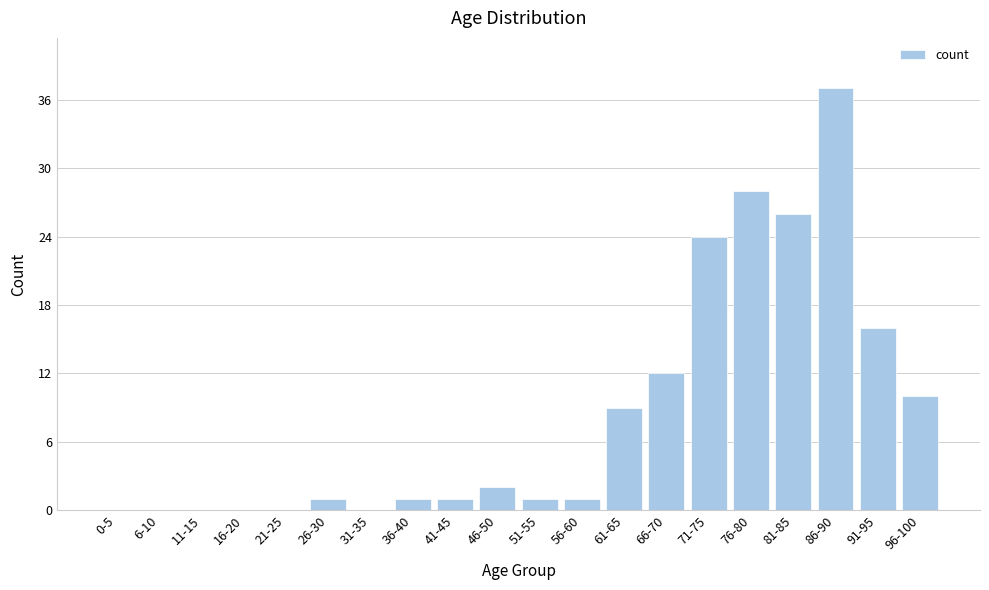

Reading left to right, what are all the values shown in this chart?

0-5=0	6-10=0	11-15=0	16-20=0	21-25=0	26-30=1	31-35=0	36-40=1	41-45=1	46-50=2	51-55=1	56-60=1	61-65=9	66-70=12	71-75=24	76-80=28	81-85=26	86-90=37	91-95=16	96-100=10